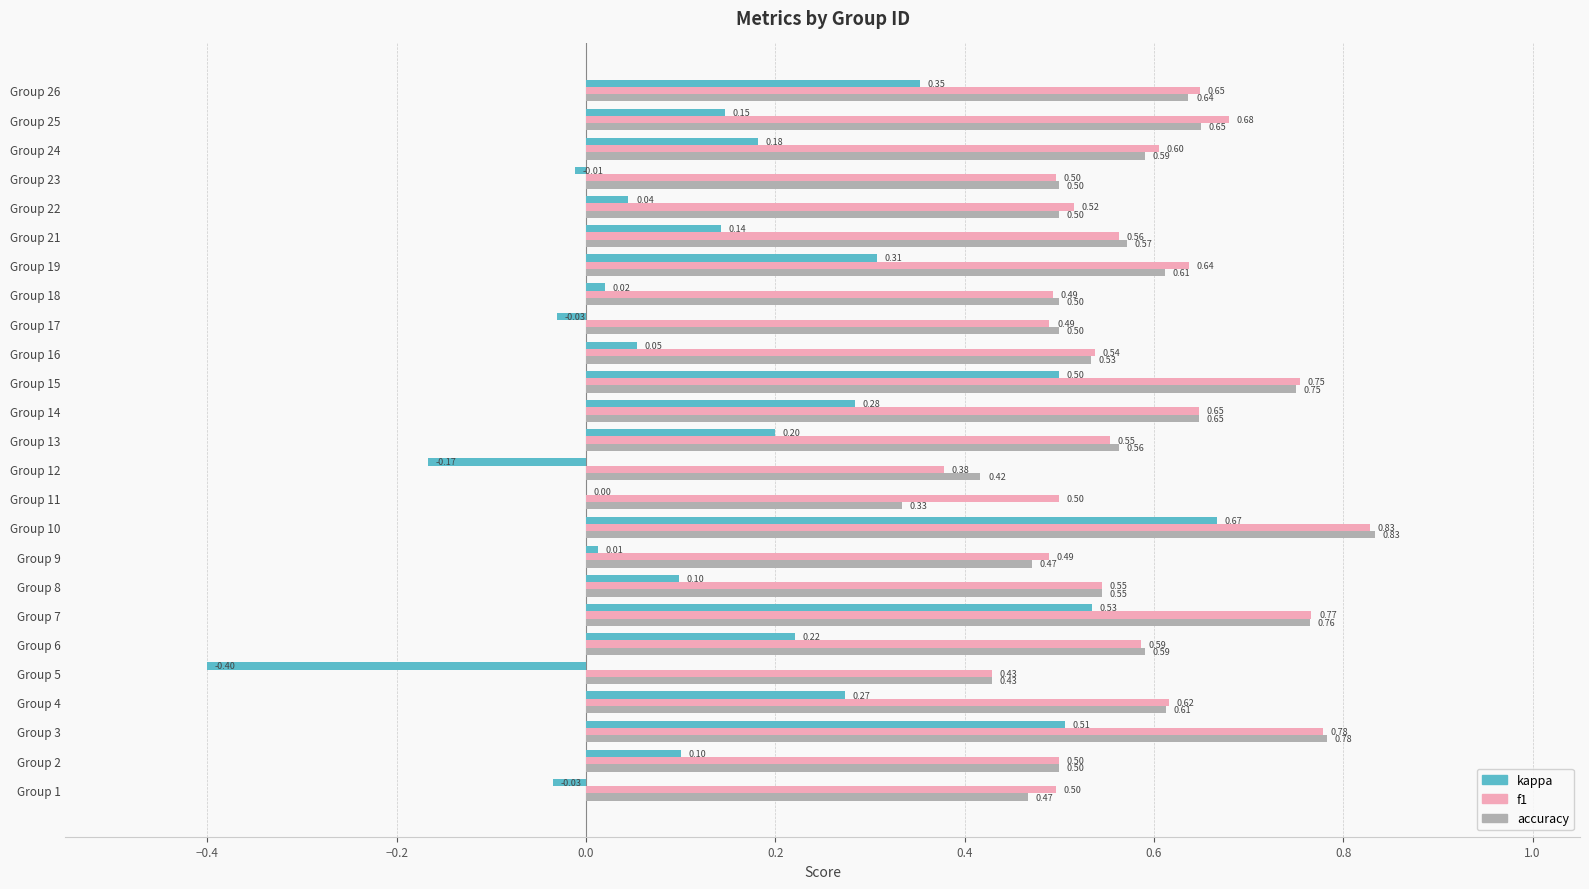

What is the sum of all accuracy values?

14.3